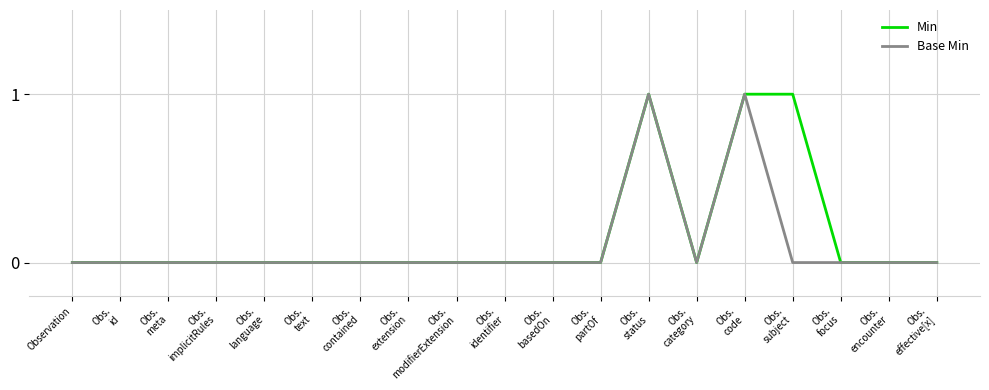

Is the value of Base Min at Obs.
basedOn greater than the value of Min at Obs.
subject?

No